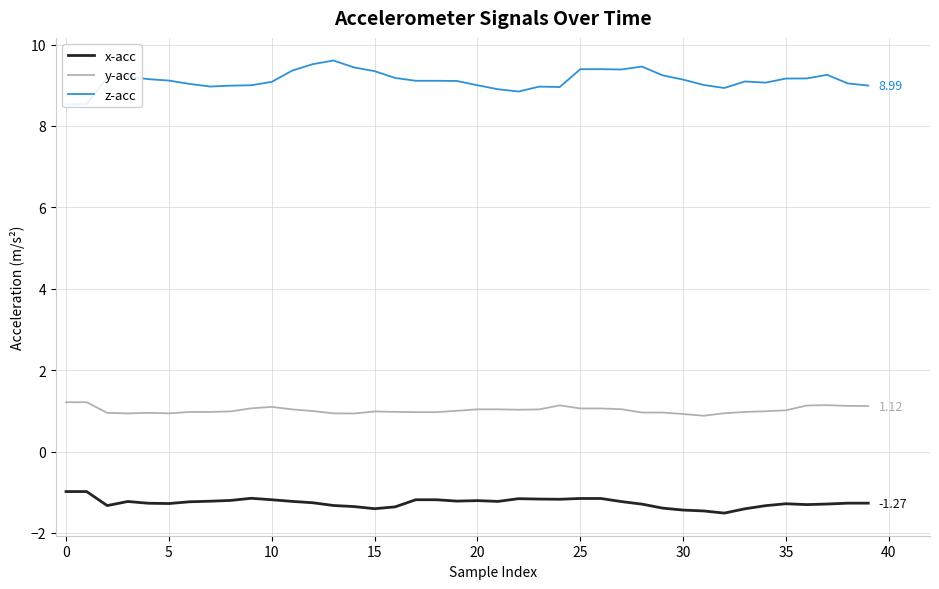

True or false: x-acc and y-acc cross at least once.

False